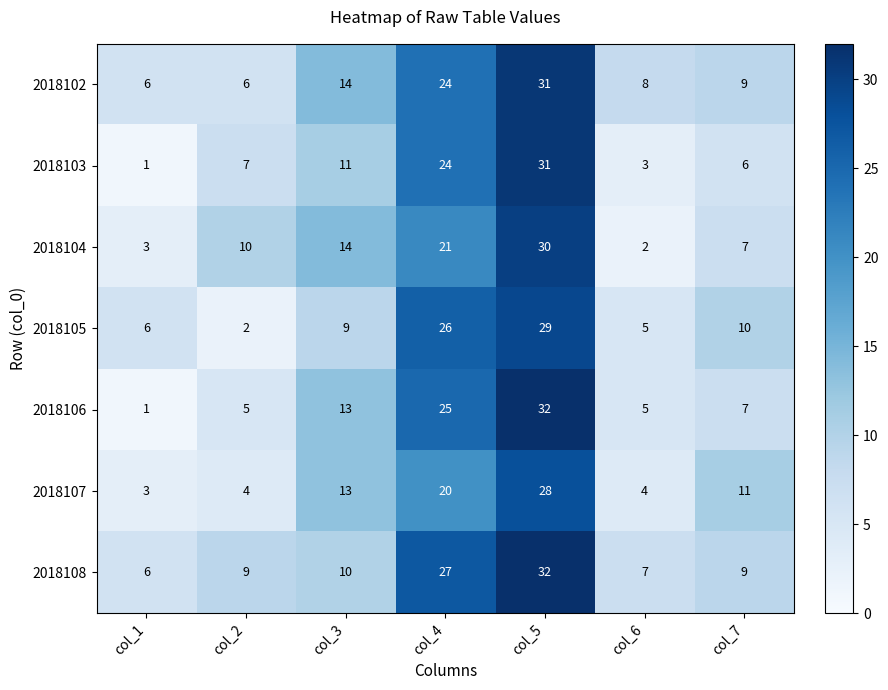

Which series has the widest spread of values?

2018106